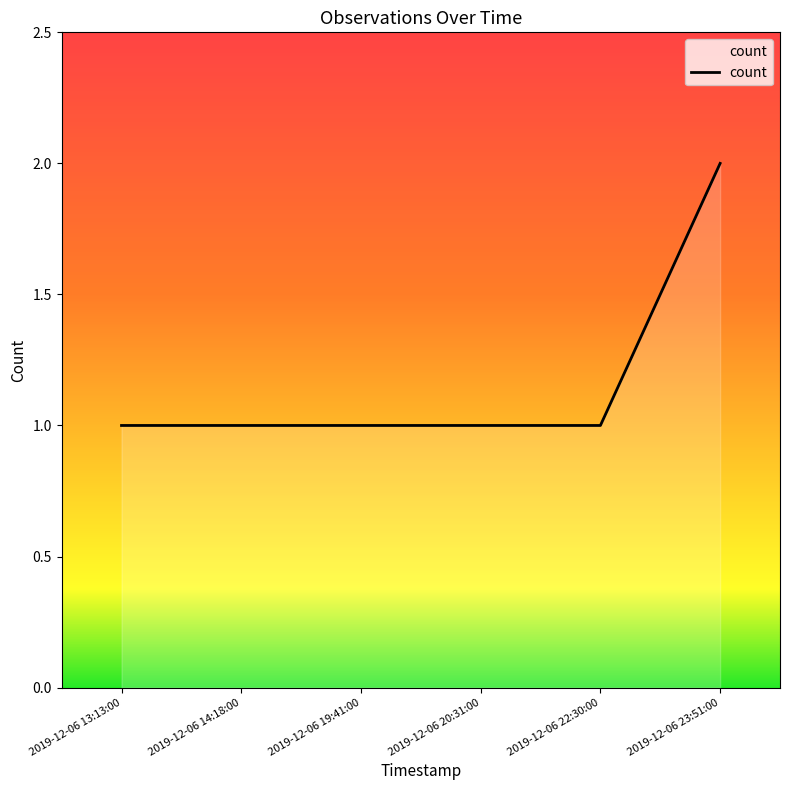

Which label corresponds to the largest value in the chart?

2019-12-06 23:51:00